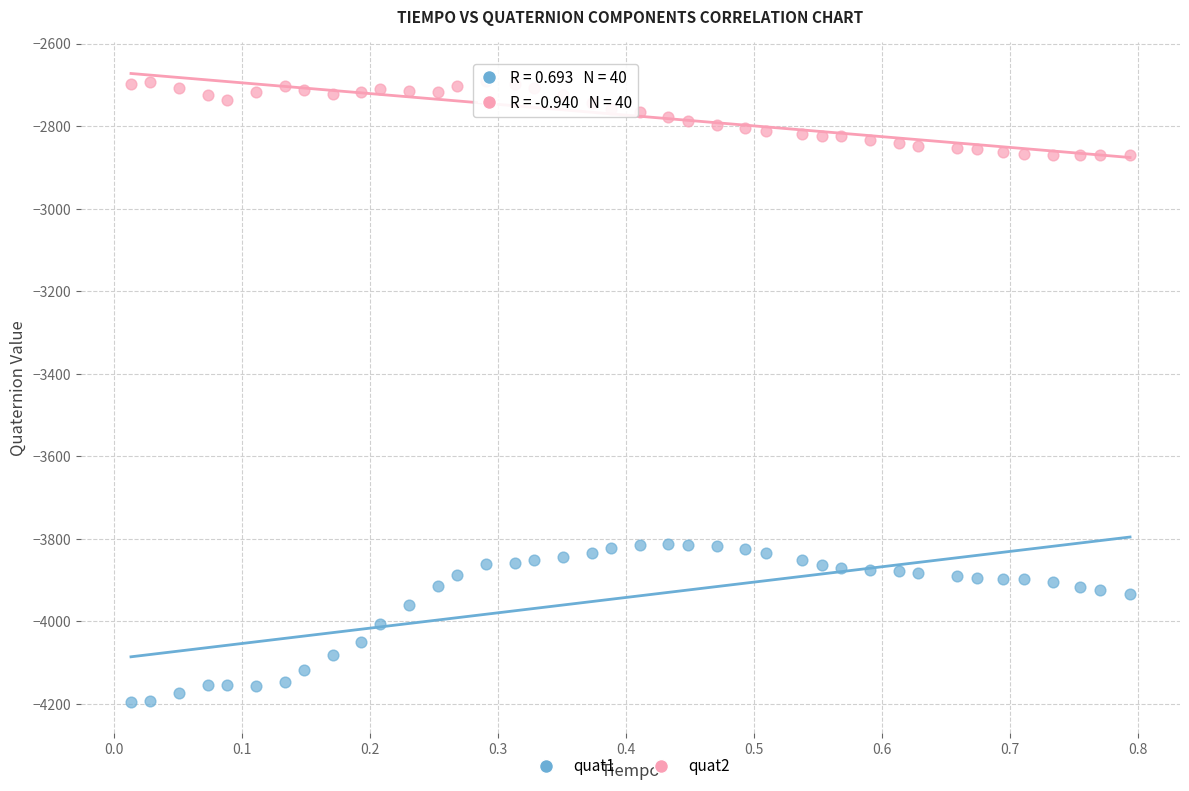

Which series reaches the minimum Y coordinate?

quat1